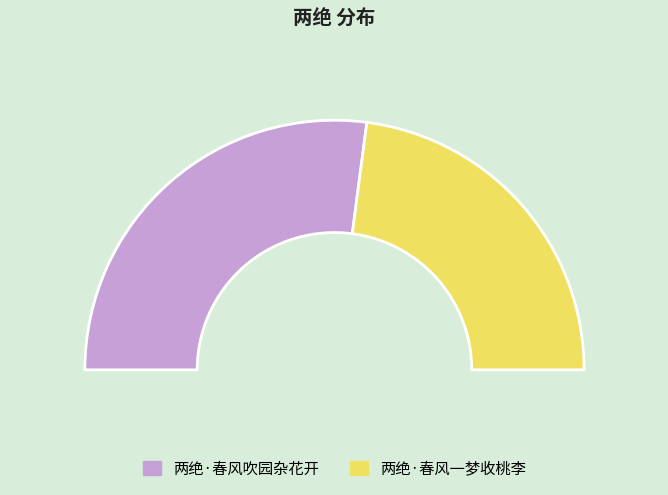

To the nearest percent, what is the average slice percentage?

50%